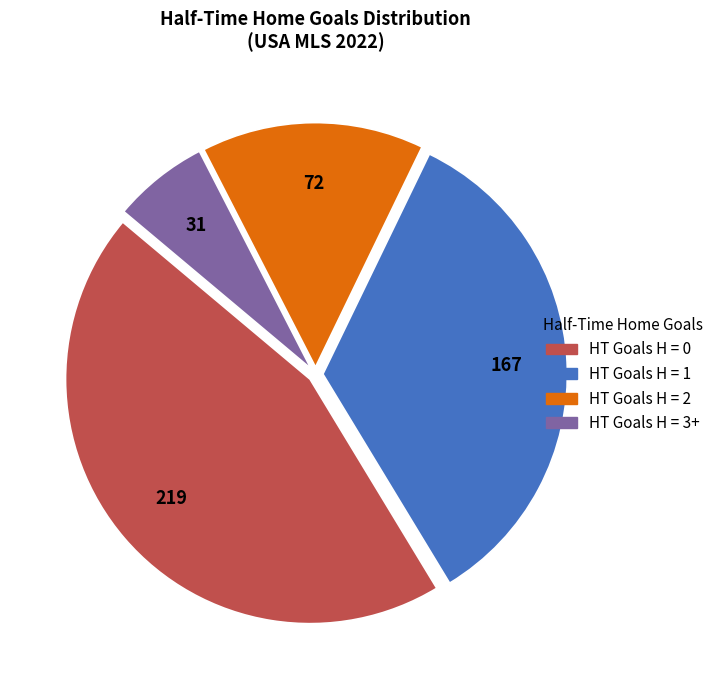

Is the sum of HT Goals H = 3+ and HT Goals H = 1 greater than half?

No